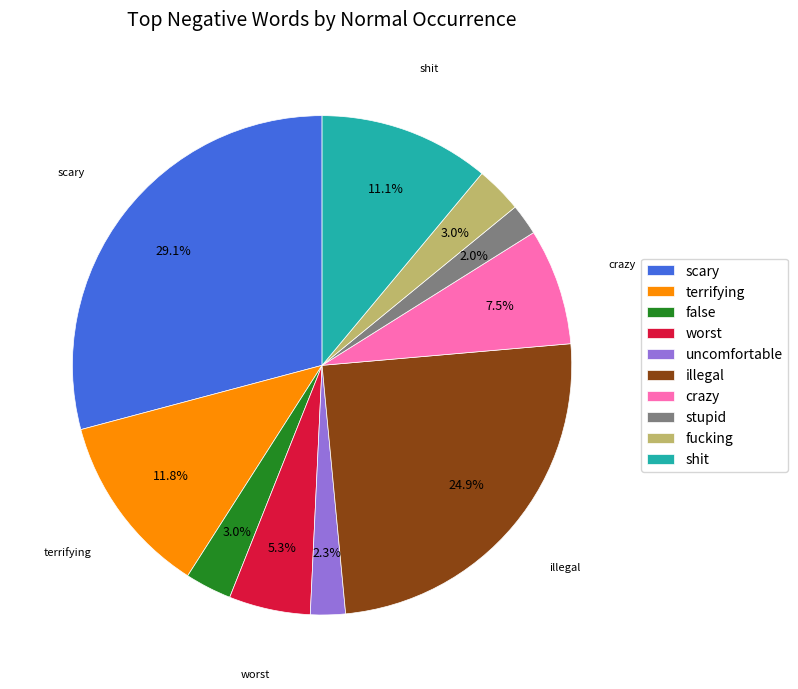

To the nearest percent, what is the difference between the shit and scary slice percentages?

18%